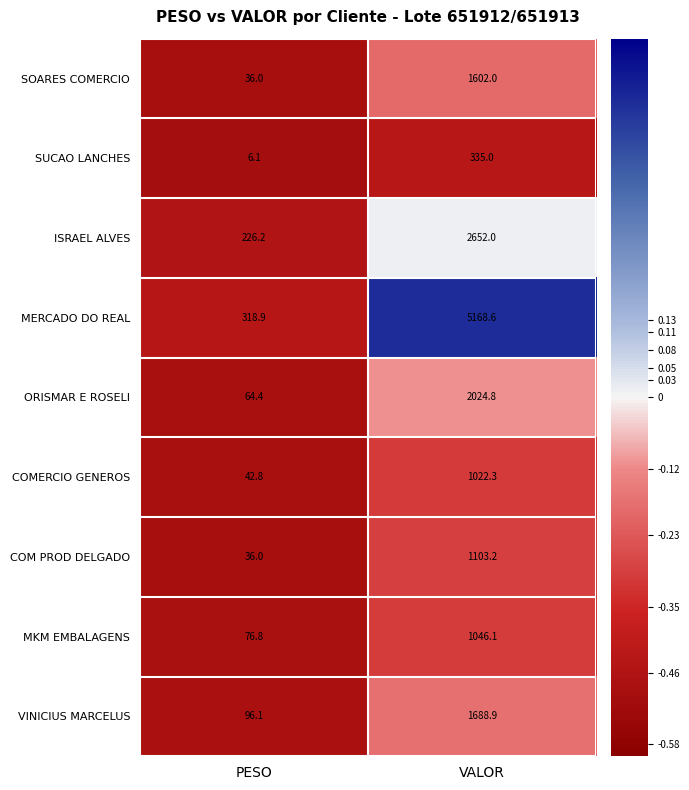

At which category is the sum across all series the highest?

VALOR